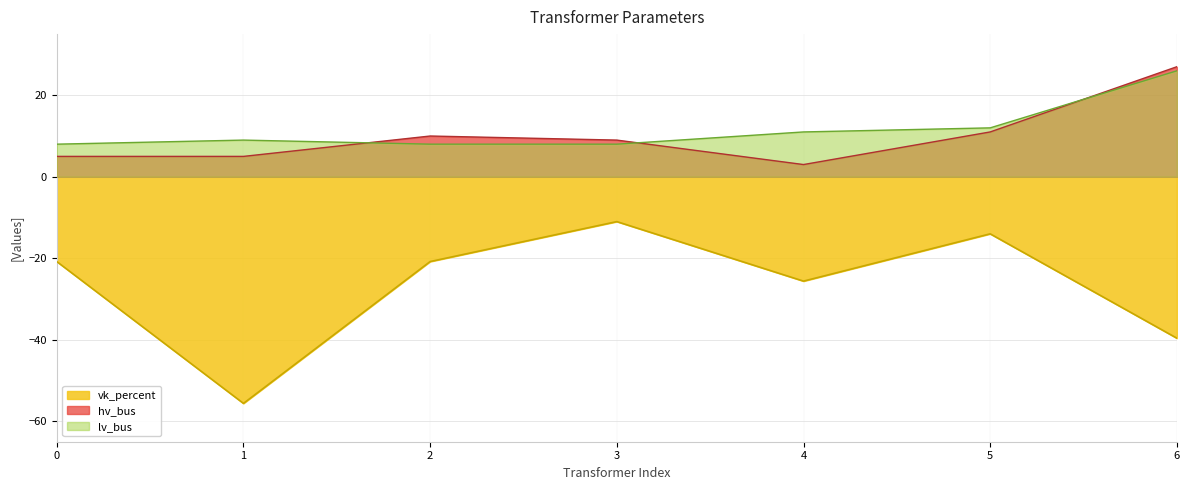

True or false: vk_percent and hv_bus cross at least once.

False